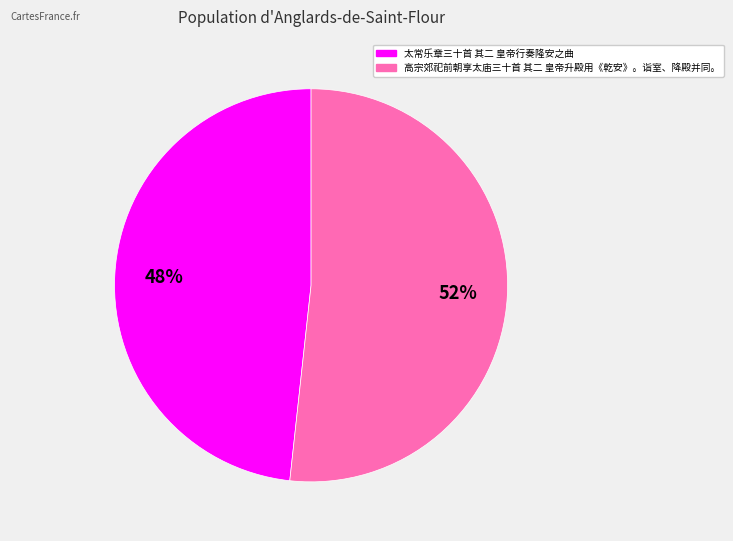

Rank the categories by value from highest to lowest.

高宗郊祀前朝享太庙三十首 其二 皇帝升殿用《乾安》。诣室、降殿并同。, 太常乐章三十首 其二 皇帝行奏隆安之曲